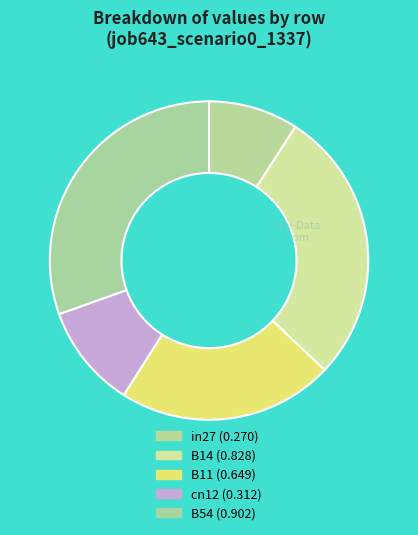

How many segments does this pie chart have?

5